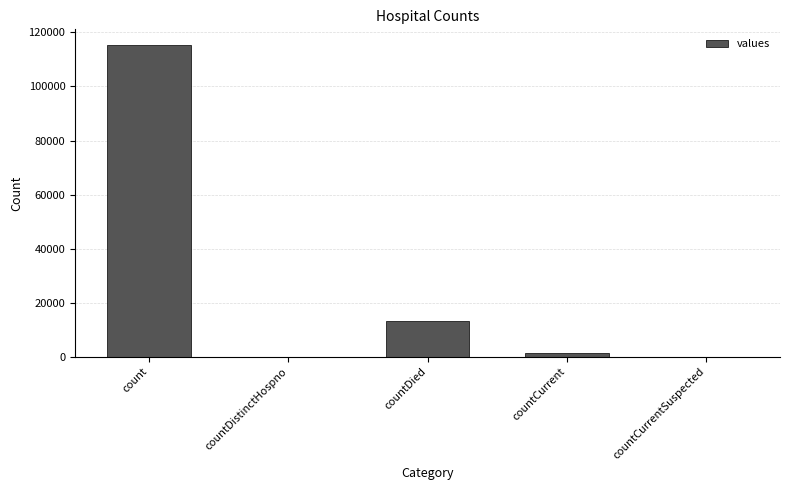

Reading left to right, extract all data points from this chart.

count=115379	countDistinctHospno=0	countDied=13343	countCurrent=1383	countCurrentSuspected=0